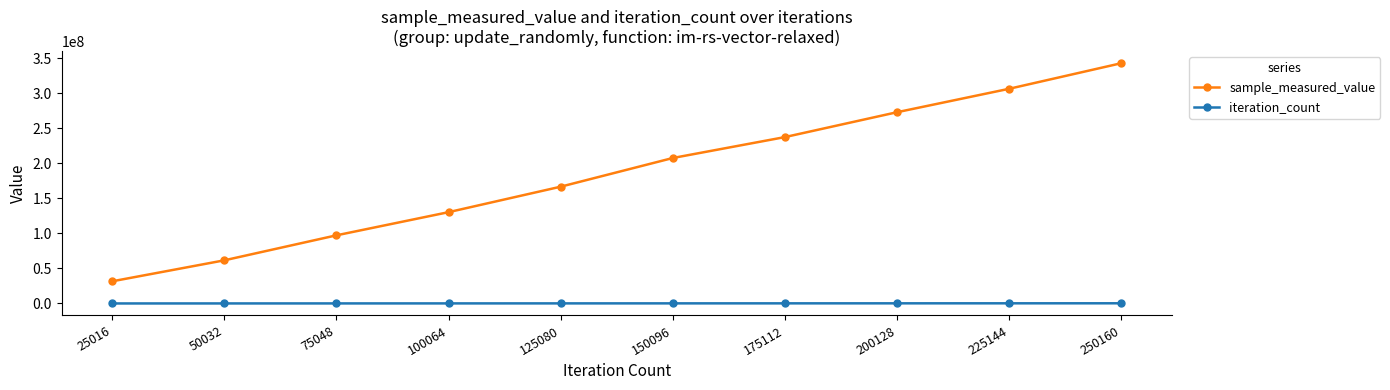

What is the total value across all series at 150096?

207837533